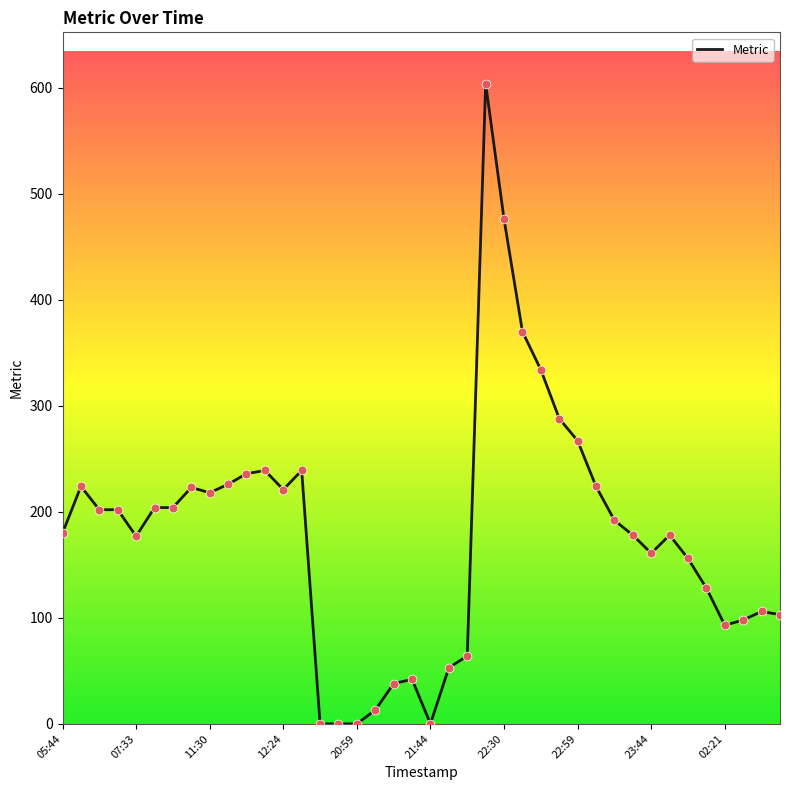

What is the maximum value shown in the chart?

604